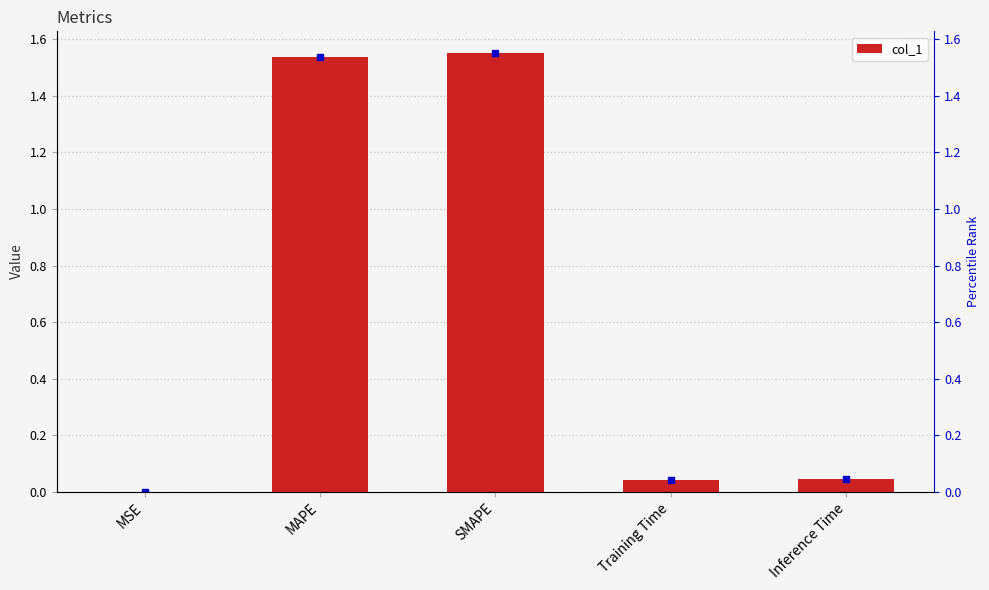

True or false: the data shows 1.6 at SMAPE.

True